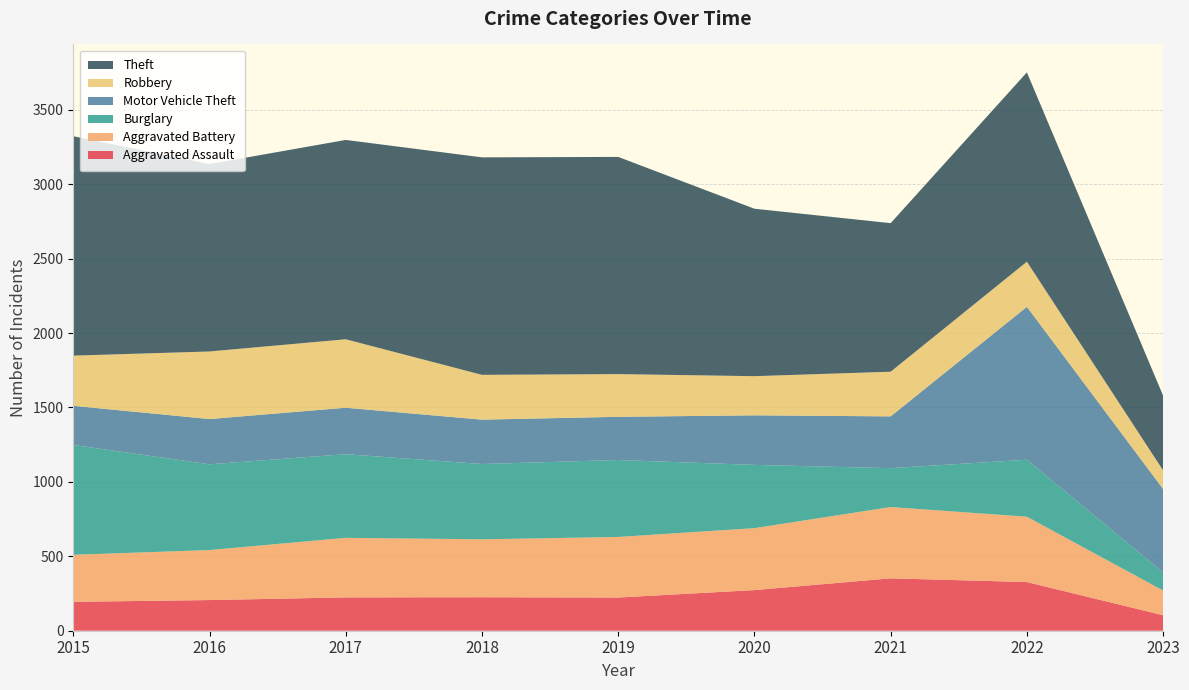

Reading right to left, what are all the values shown in this chart?

Aggravated Assault: 104	327	352	273	223	225	224	206	194
Aggravated Battery: 166	439	479	416	407	389	400	336	316
Burglary: 121	383	261	425	517	506	562	576	738
Motor Vehicle Theft: 561	1027	348	333	290	298	312	304	263
Robbery: 125	303	300	263	287	301	460	454	337
Theft: 502	1272	998	1125	1459	1461	1339	1259	1474